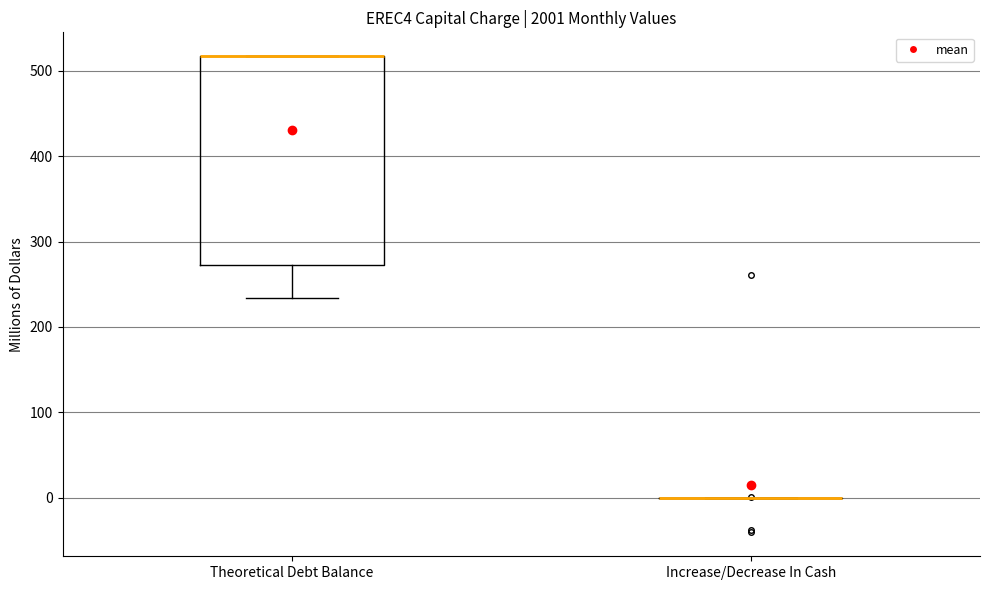

Comparing the boxes themselves (not the whiskers), which one is the tallest?

Theoretical Debt Balance